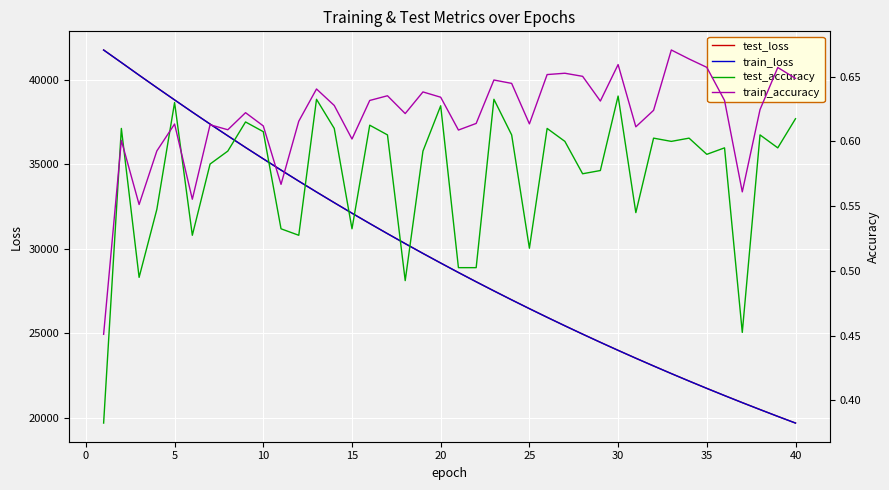

What is the maximum value for train_loss?

41754.4